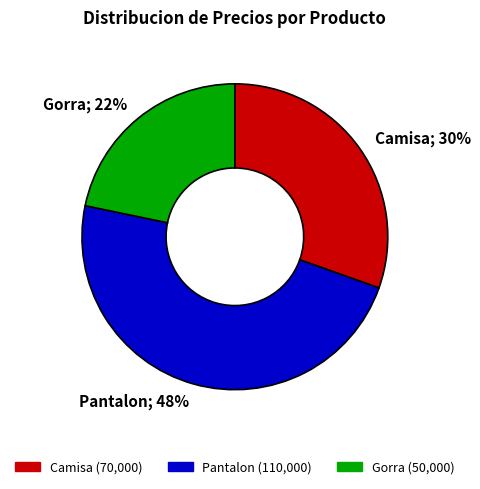

Rank the categories by value from highest to lowest.

Pantalon, Camisa, Gorra